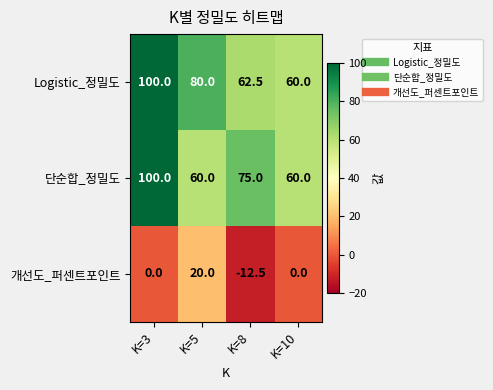

What is the sum of all 단순합_정밀도 values?

295.0